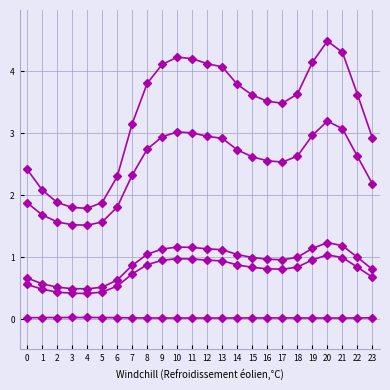

True or false: 4 has a value of 0.7 at 15.

False